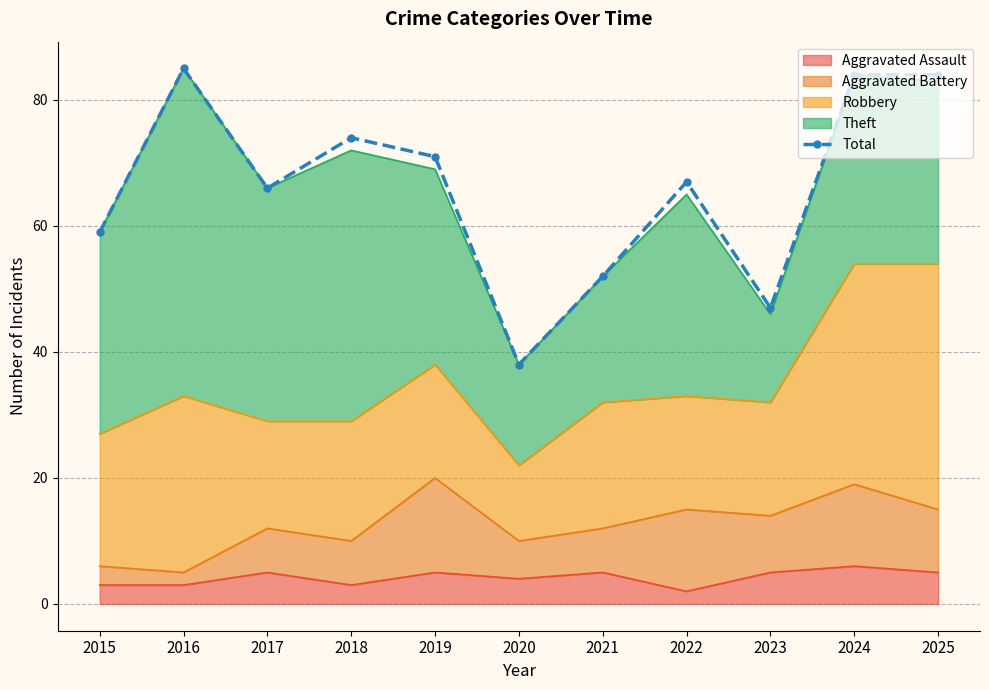

The value at 2019 is 43. True or false?

False